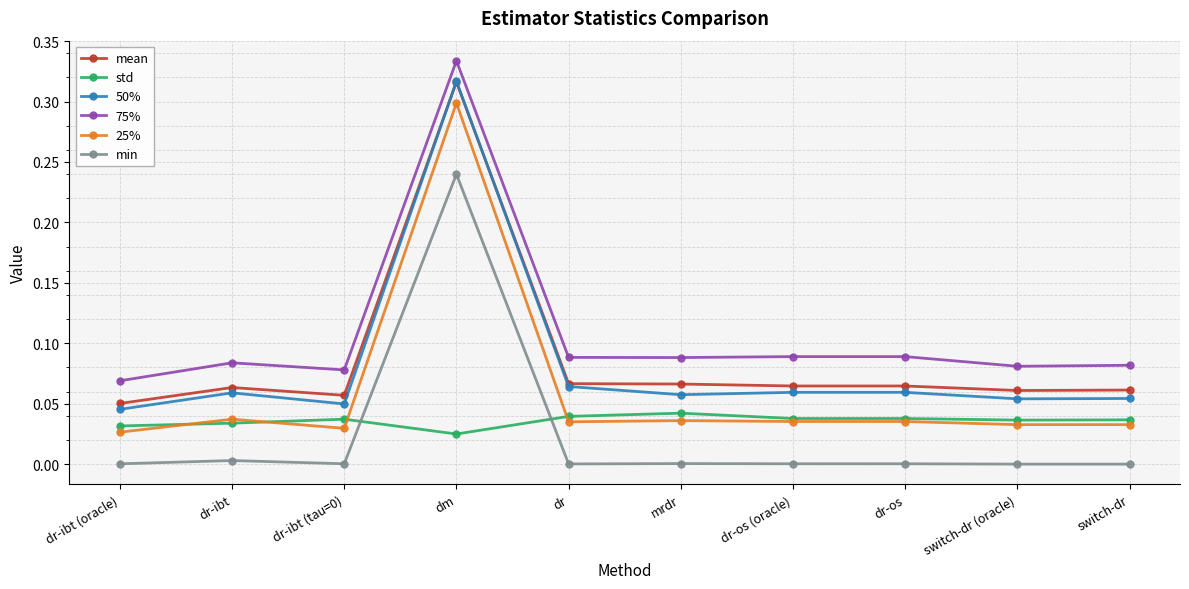

Which category has the highest value across all series?

dm